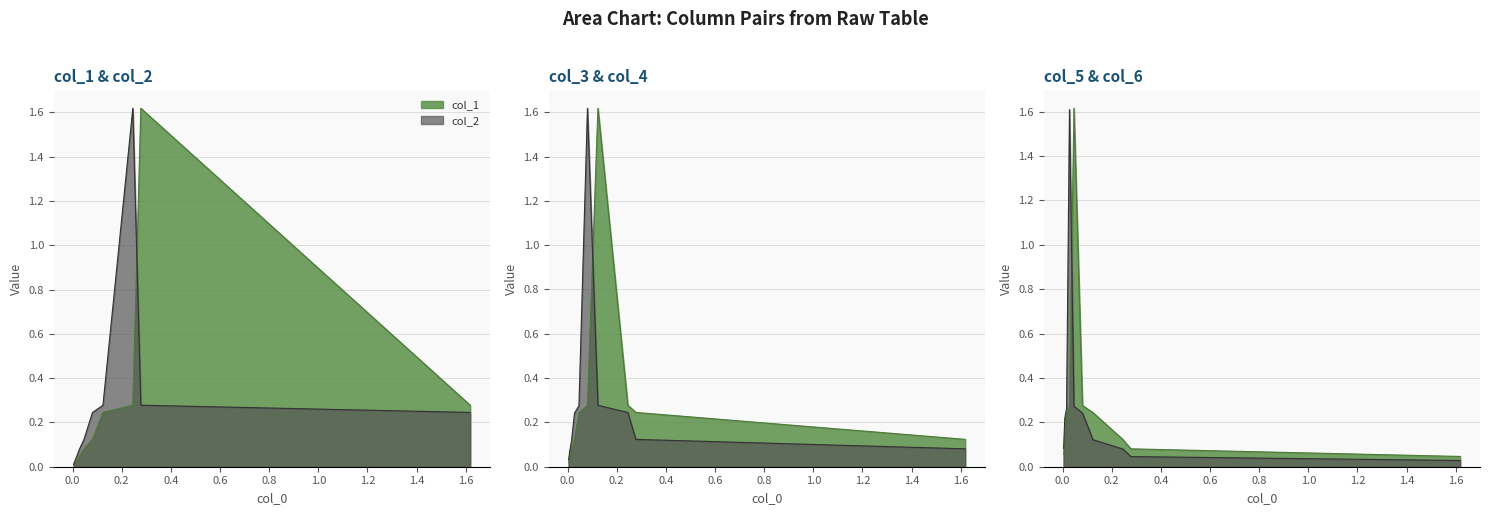

What is the sum of all col_4 values?

3.1